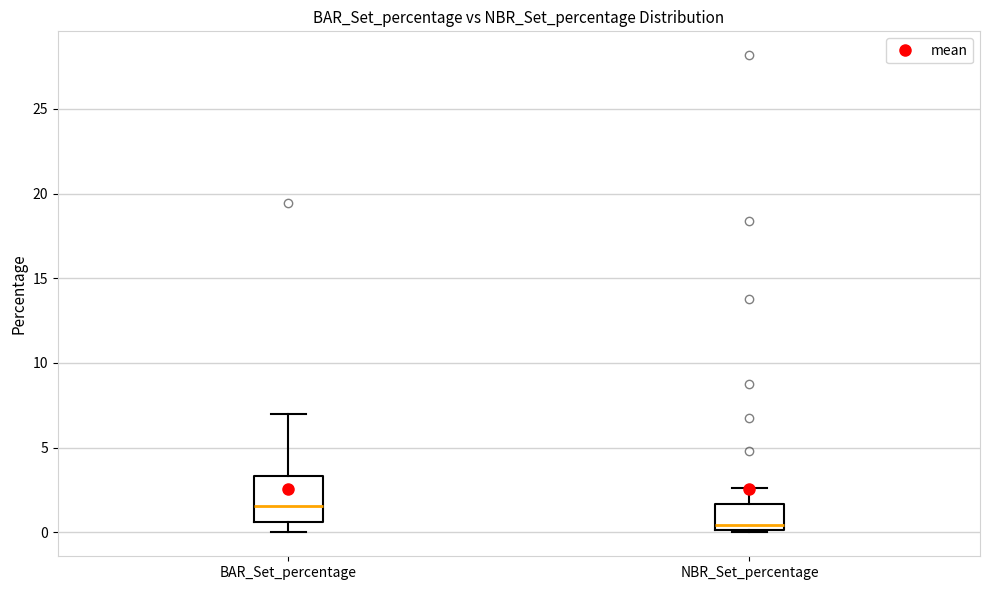

Where is the upper edge of the box for BAR_Set_percentage on the y-axis? The values are not printed on the chart, so give them approximately, as read against the axis.

3.5